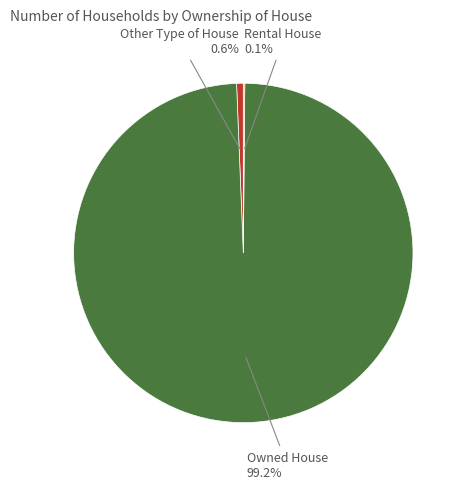

What is the largest slice in the pie chart?

Owned House